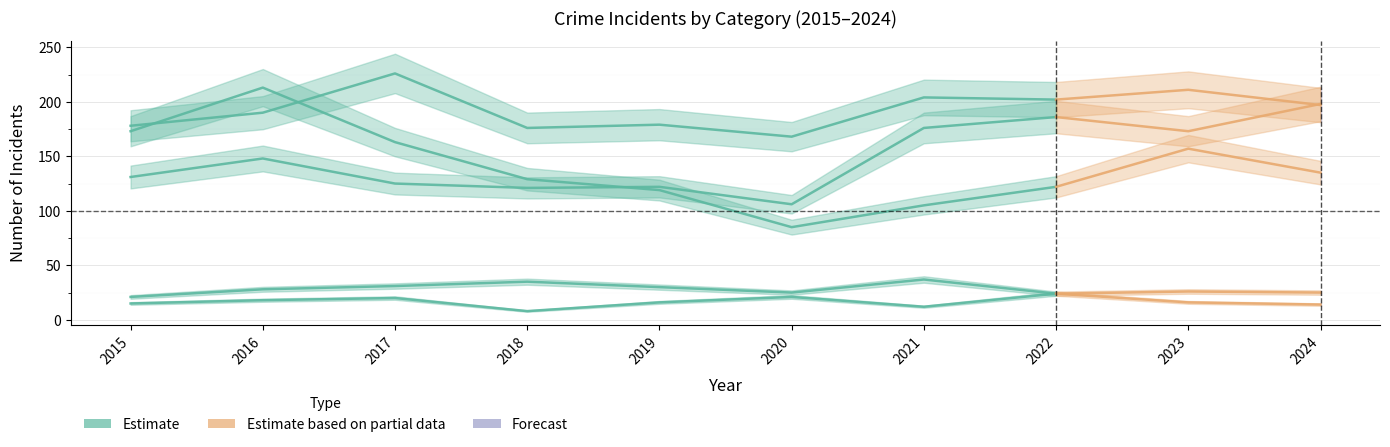

True or false: Aggravated Battery has a value of 226 at 2017.

True